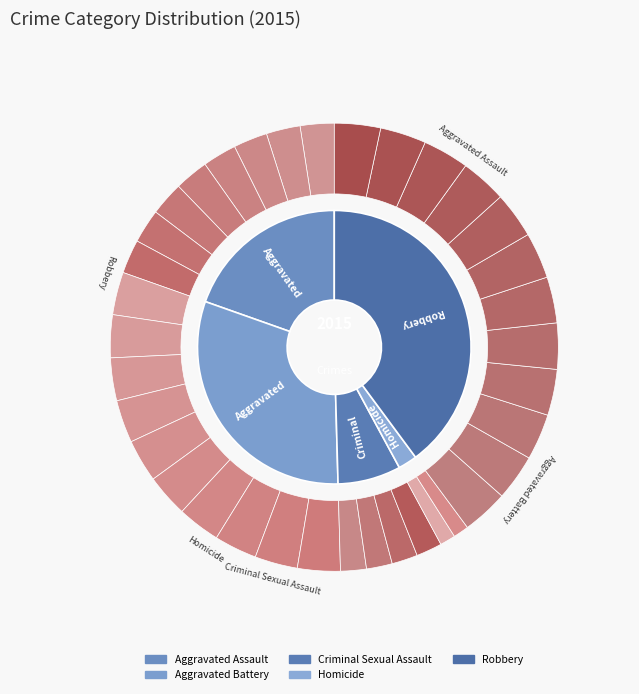

The Aggravated Battery slice represents 37% of the pie. True or false?

False